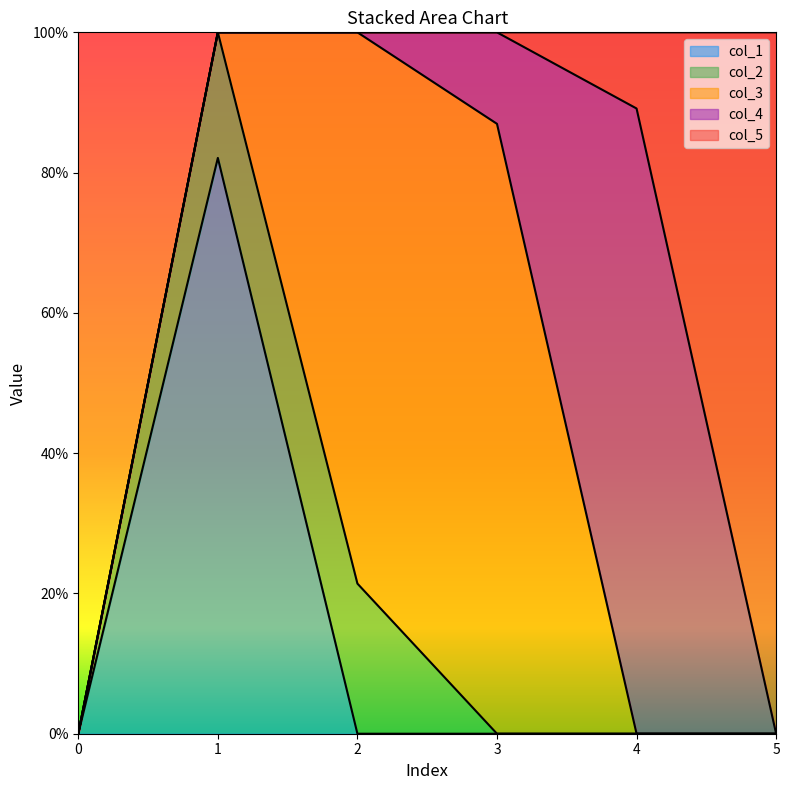

Which series has the largest total across all categories?

col_3